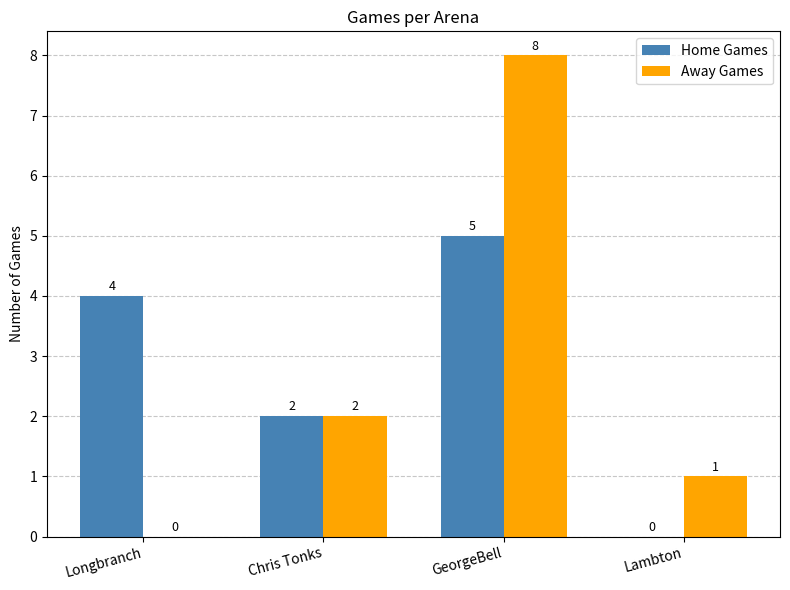

Which series has the widest spread of values?

Away Games